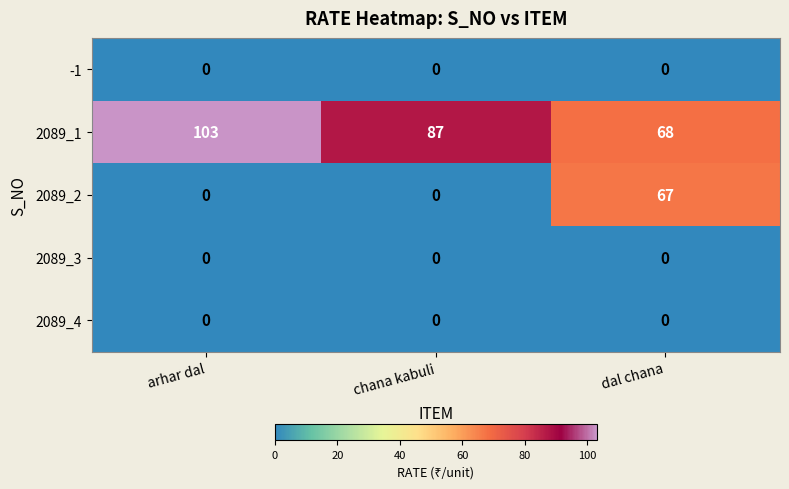

At which label does 2089_1 first exceed 87?

arhar dal